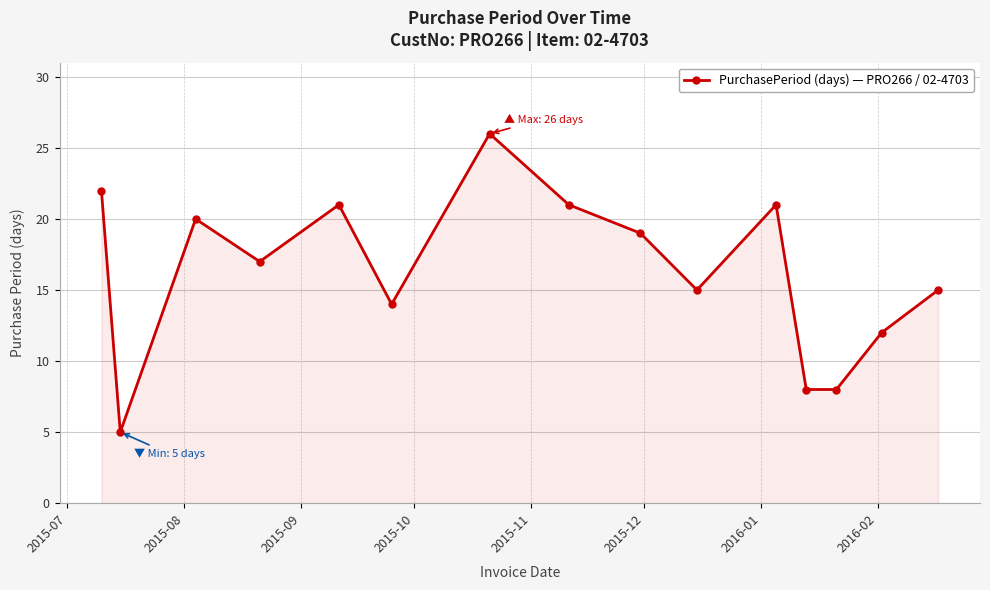

How many points are higher than both their immediate neighbors (excluding endpoints)?

4